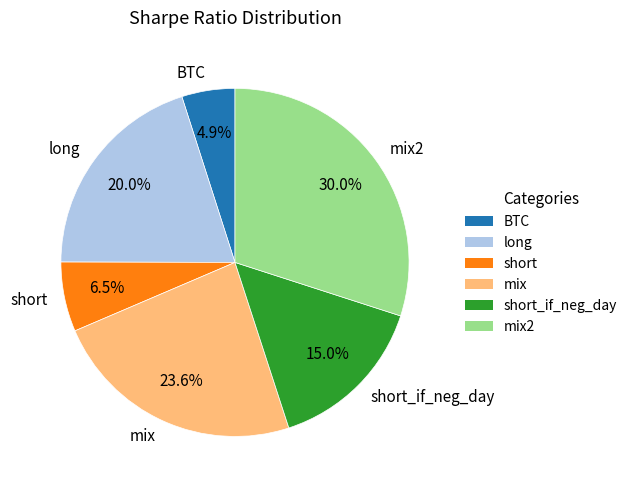

How many slices are in this pie chart?

6